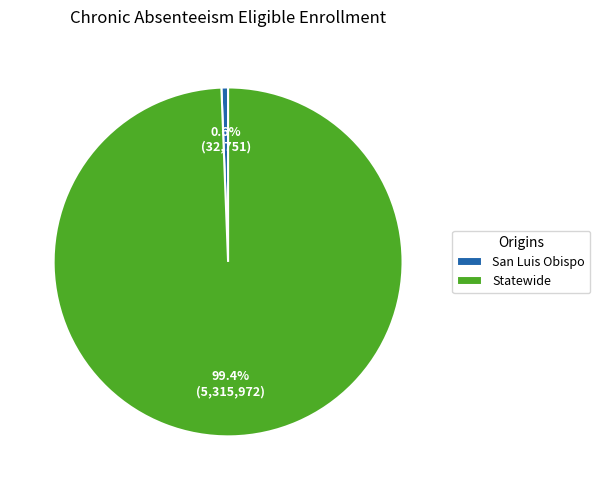

How many slices are in this pie chart?

2